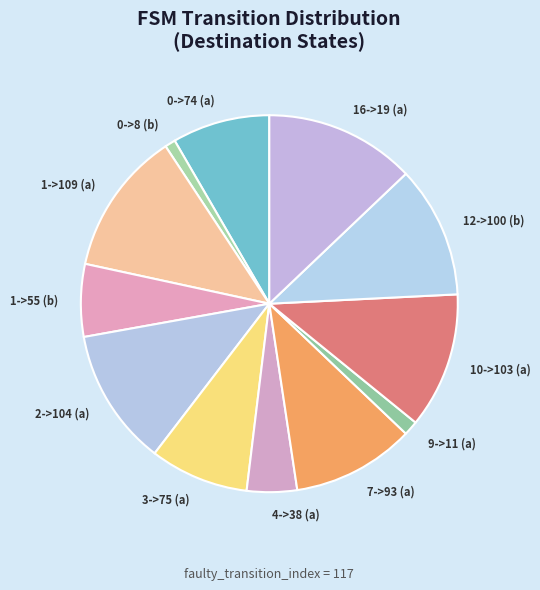

Which category has the biggest portion of the pie?

16->19 (a)